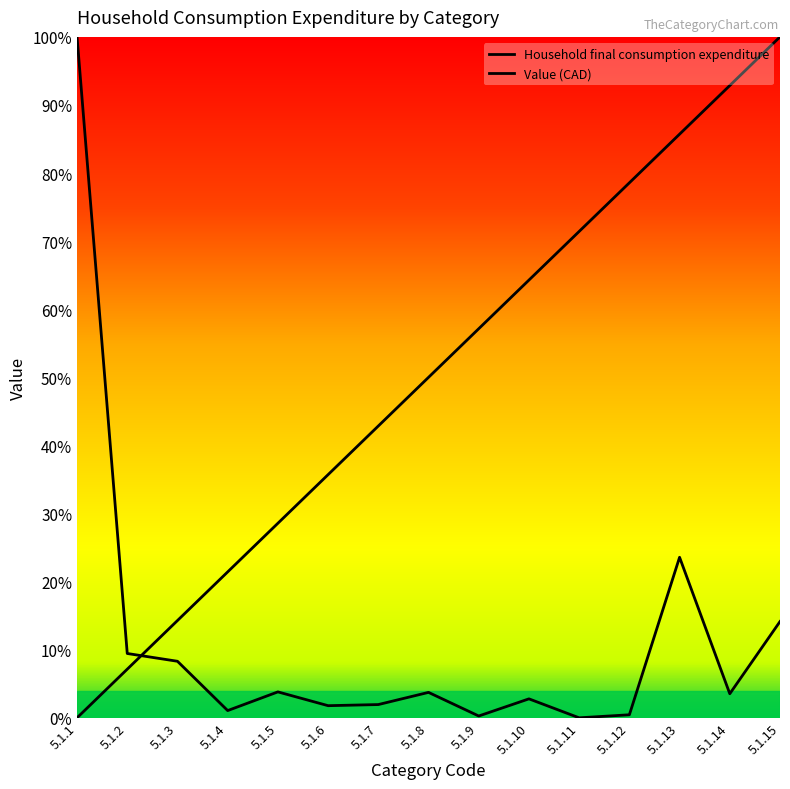

Reading left to right, what are all the values shown in this chart?

Household final consumption expenditure: 5.1.1=0.0	5.1.2=0.1	5.1.3=0.1	5.1.4=0.2	5.1.5=0.3	5.1.6=0.4	5.1.7=0.4	5.1.8=0.5	5.1.9=0.6	5.1.10=0.6	5.1.11=0.7	5.1.12=0.8	5.1.13=0.9	5.1.14=0.9	5.1.15=1.0
Value (CAD): 5.1.1=1.0	5.1.2=0.1	5.1.3=0.1	5.1.4=0.0	5.1.5=0.0	5.1.6=0.0	5.1.7=0.0	5.1.8=0.0	5.1.9=0.0	5.1.10=0.0	5.1.11=0.0	5.1.12=0.0	5.1.13=0.2	5.1.14=0.0	5.1.15=0.1